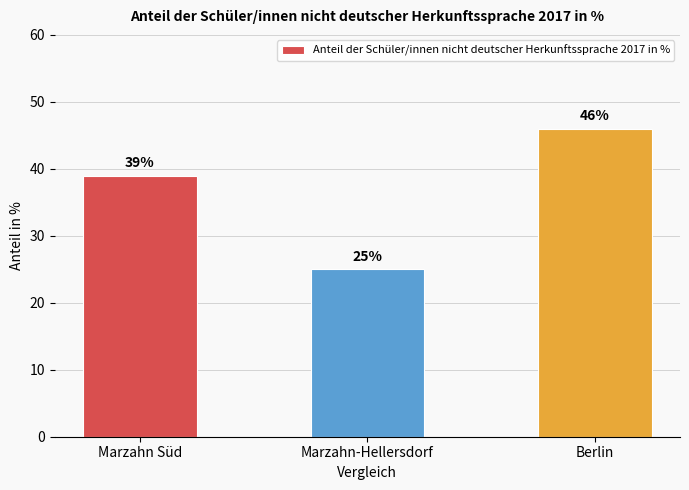

What is the change in value from Marzahn Süd to Berlin?

+7